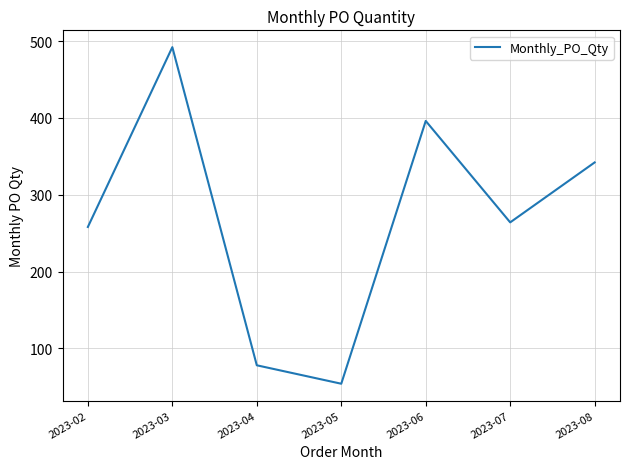

What is the smallest value displayed?

54